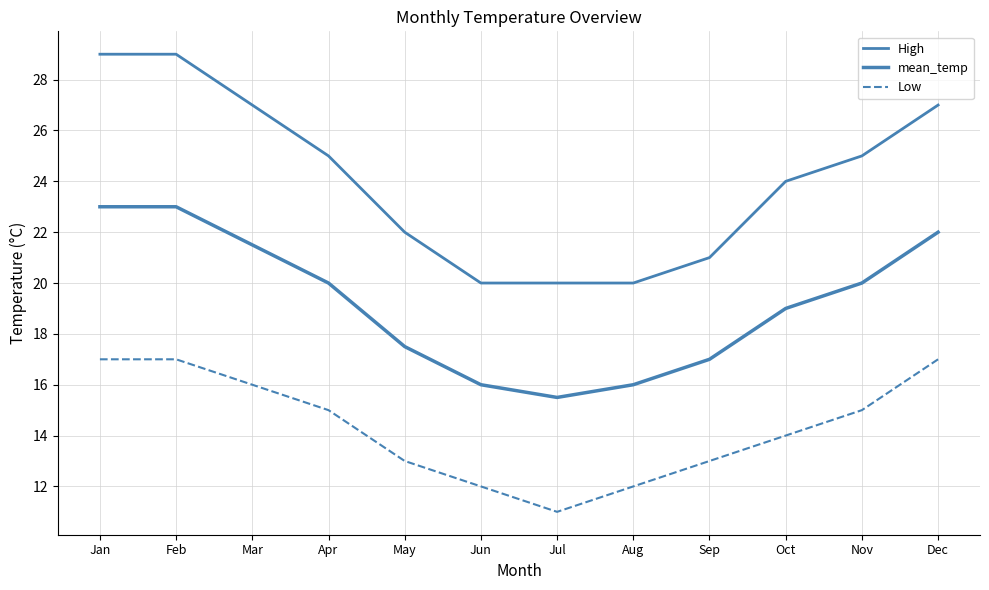

True or false: mean_temp has more than 1 points higher than both neighbors.

False